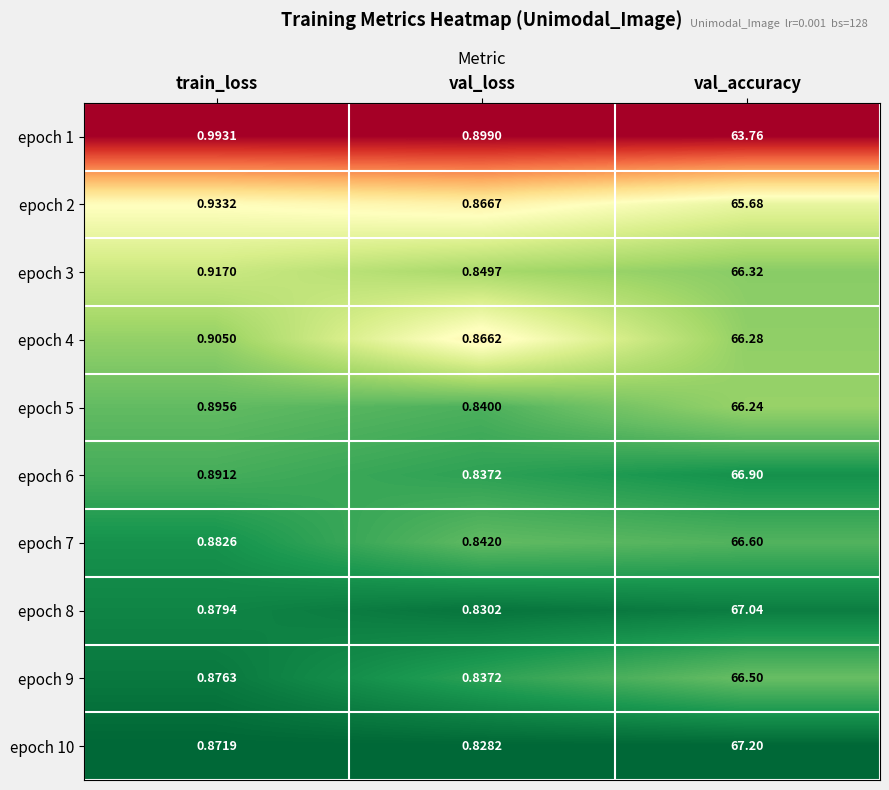

What is the difference between the highest and lowest values at val_loss?

0.1